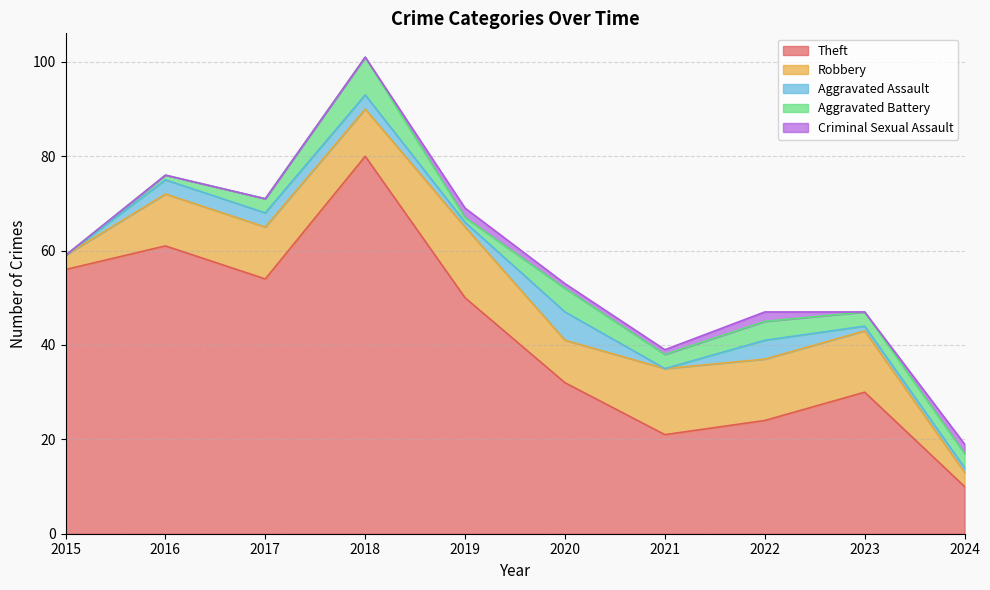

Does the chart have visible grid lines?

Yes